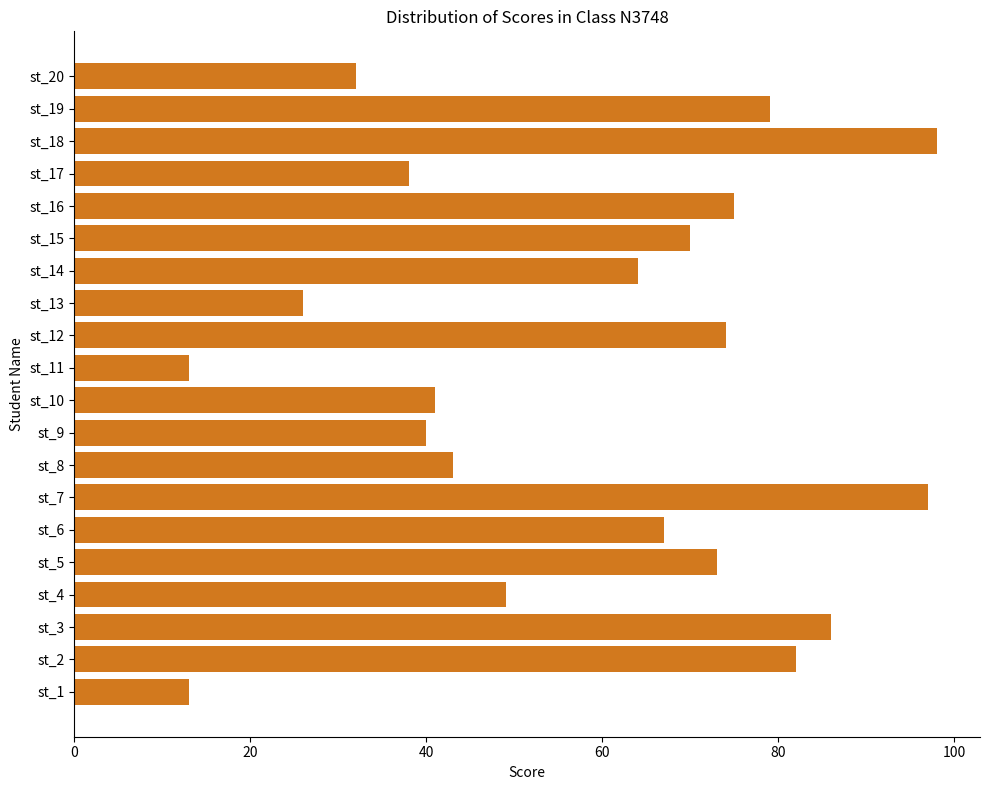

How many series are shown in this chart?

1